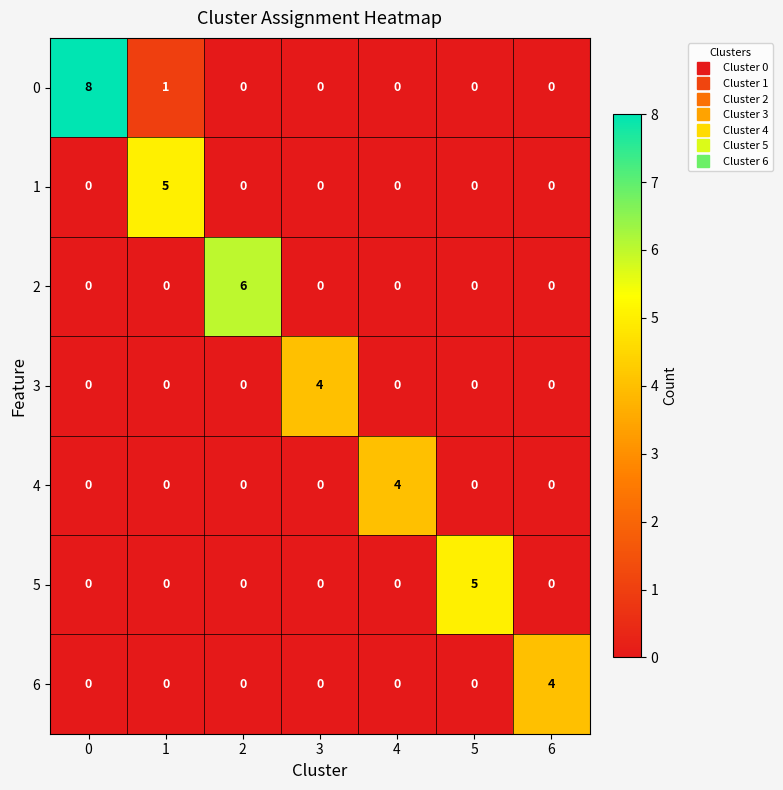

What is the sum of all 0 values?

9